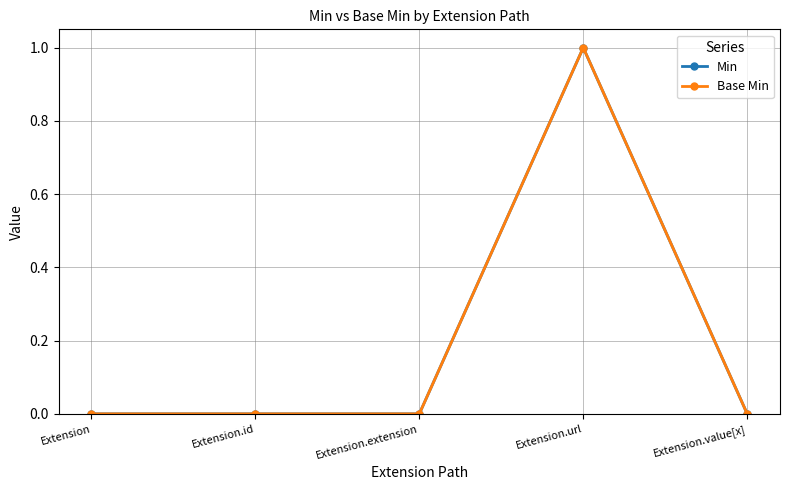

Reading right to left, extract all data points from this chart.

Min: Extension.value[x]=0	Extension.url=1	Extension.extension=0	Extension.id=0	Extension=0
Base Min: Extension.value[x]=0	Extension.url=1	Extension.extension=0	Extension.id=0	Extension=0